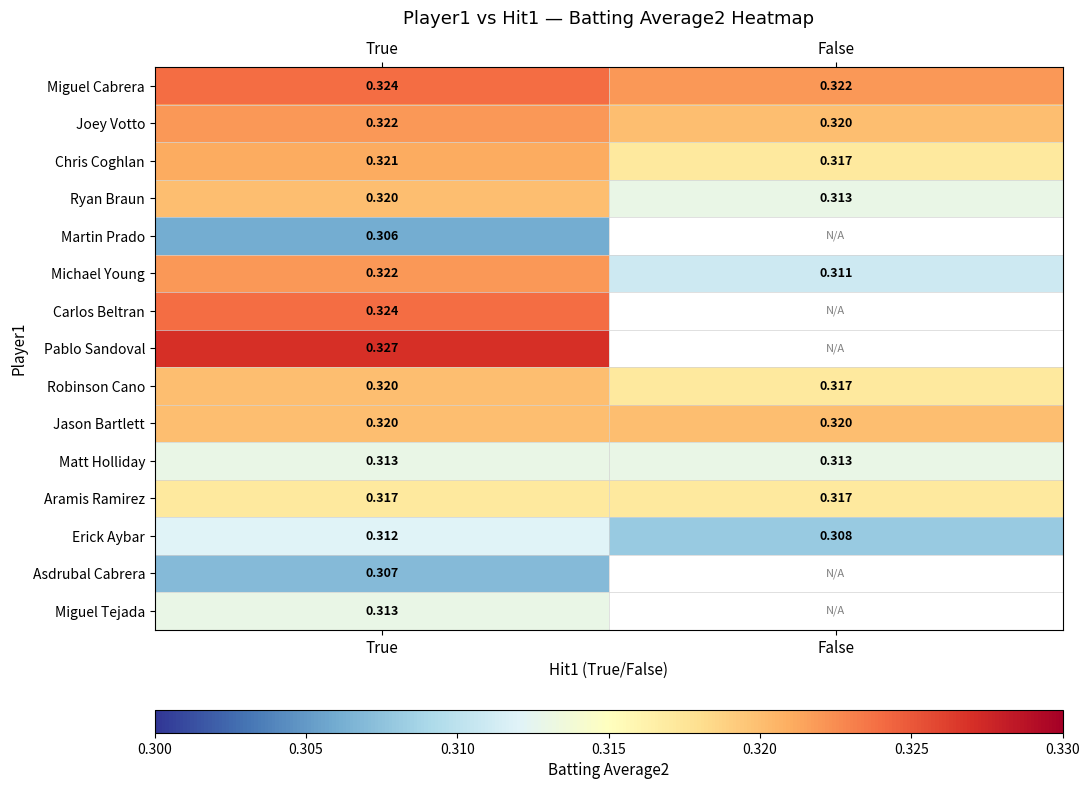

Where is Erick Aybar nearest to the value 0?

False